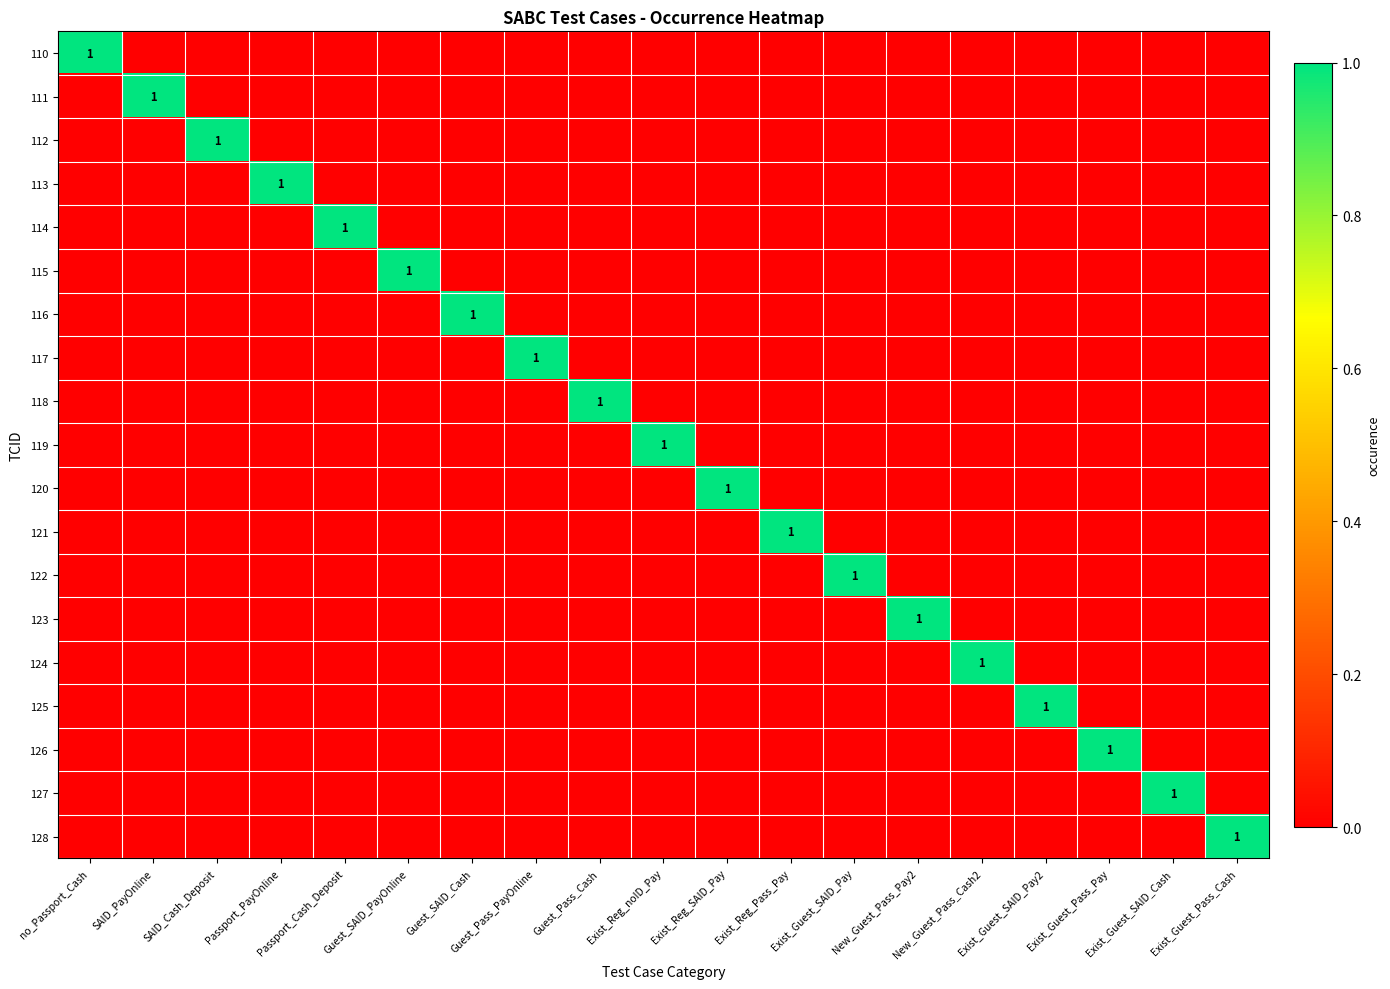

What is the difference between the highest and lowest values at no_Passport_Cash?

1